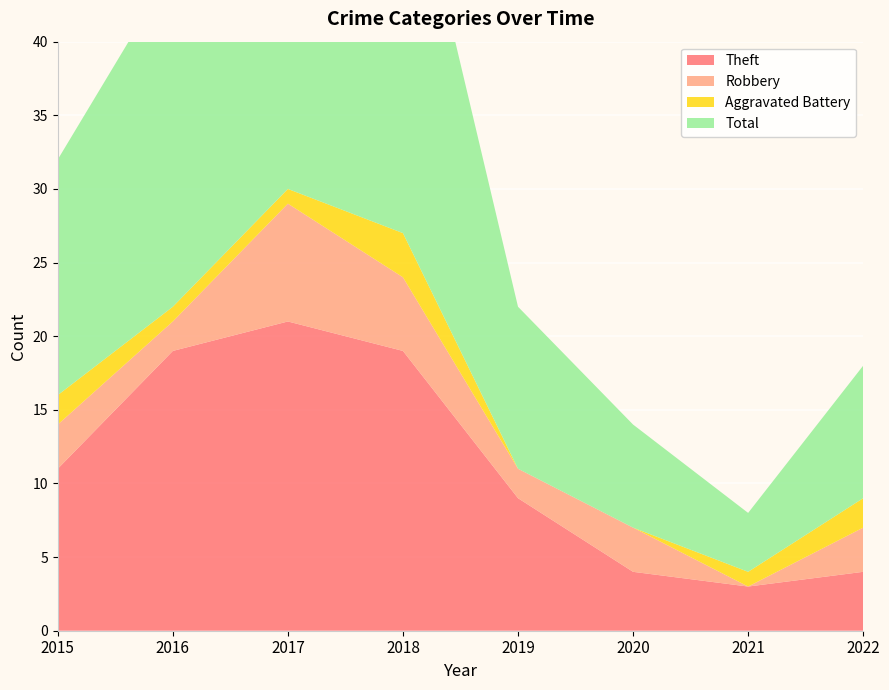

Reading left to right, transcribe all the data shown in this chart.

Theft: 2015=11	2016=19	2017=21	2018=19	2019=9	2020=4	2021=3	2022=4
Robbery: 2015=3	2016=2	2017=8	2018=5	2019=2	2020=3	2021=0	2022=3
Aggravated Battery: 2015=2	2016=1	2017=1	2018=3	2019=0	2020=0	2021=1	2022=2
Total: 2015=16	2016=23	2017=31	2018=28	2019=11	2020=7	2021=4	2022=9